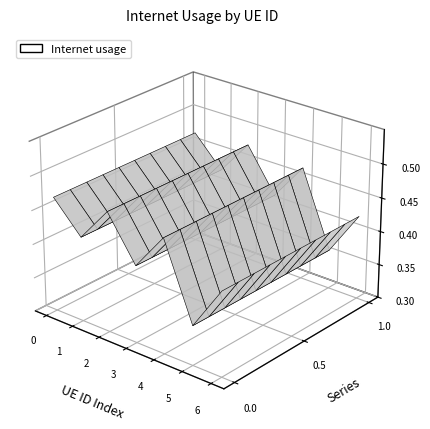

Reading left to right, list all the values displayed in this chart.

0.5	0.4	0.5	0.4	0.5	0.4	0.4